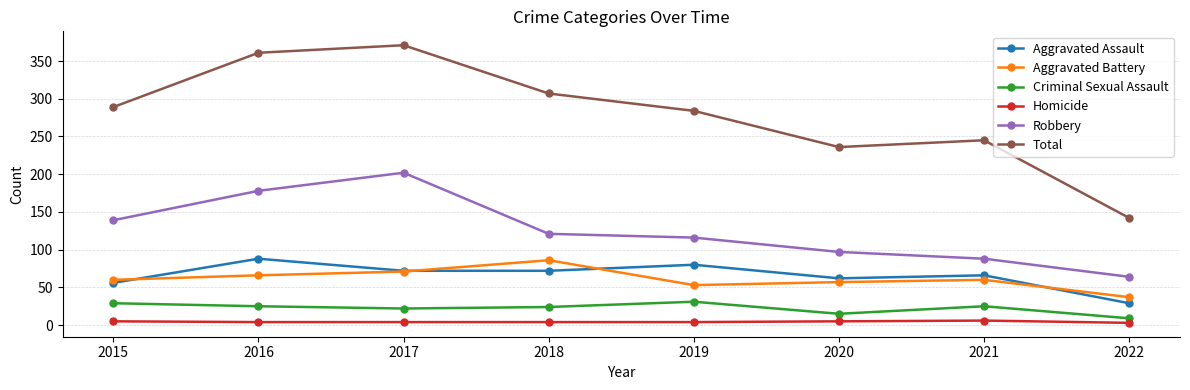

What is the greatest value displayed?

371